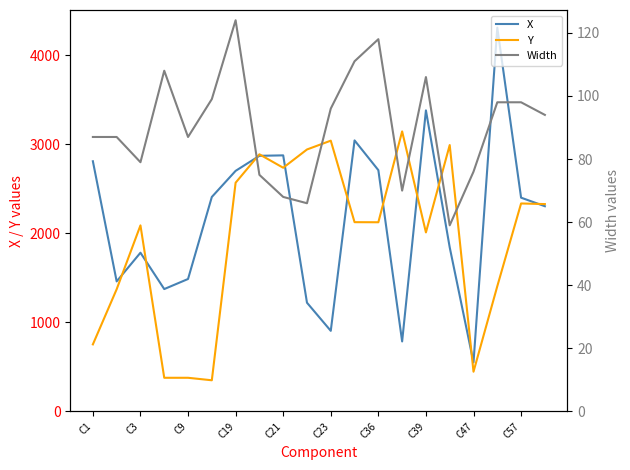

How many distinct data groups are displayed?

3